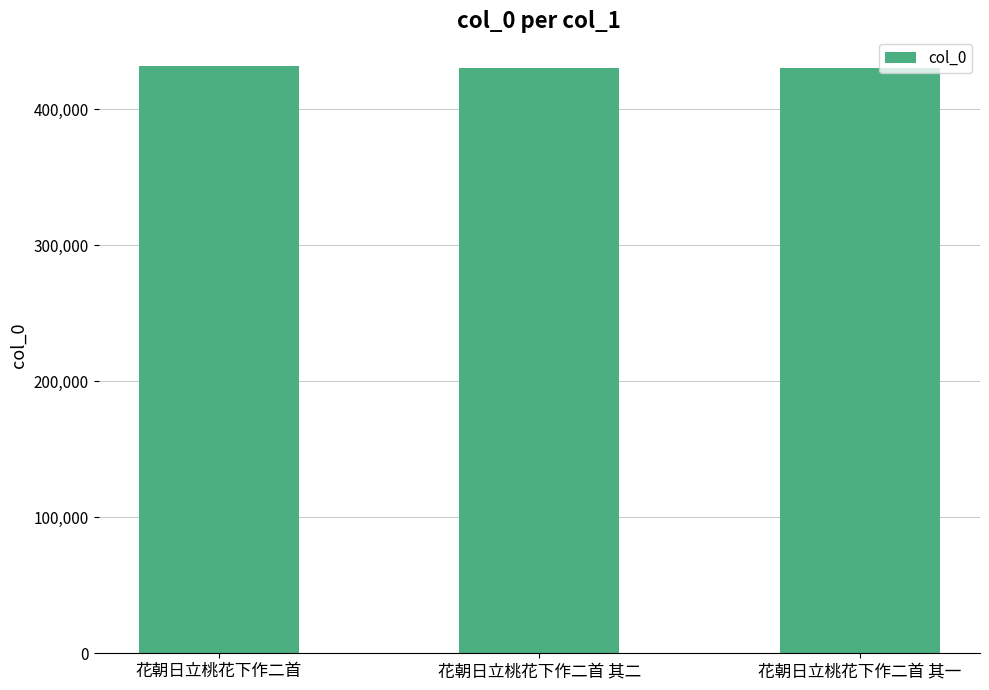

Approximately how many times larger is the value at 花朝日立桃花下作二首 compared to 花朝日立桃花下作二首 其二?

1.0